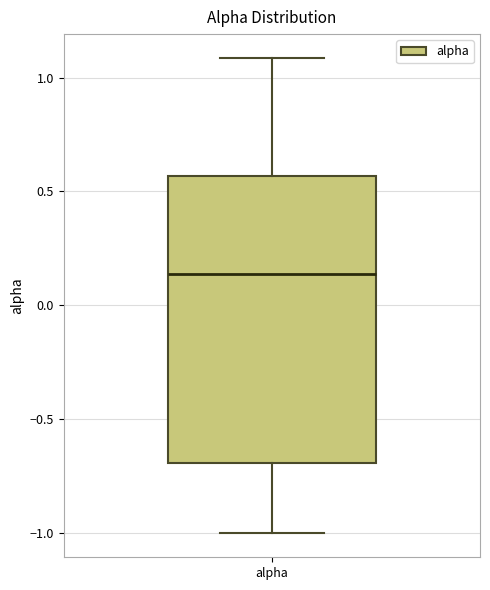

Where does the median line of the box for alpha sit on the y-axis? The values are not printed on the chart, so give them approximately, as read against the axis.

0.15